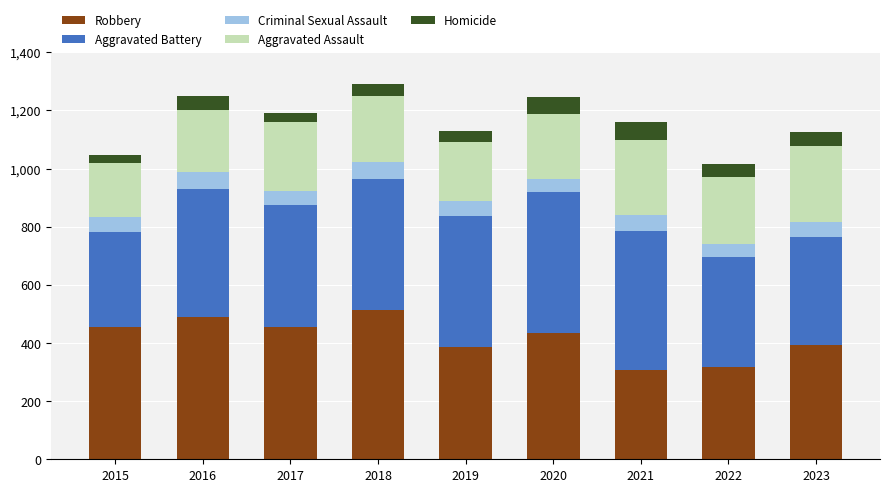

The Robbery series shows 663 at 2020. True or false?

False